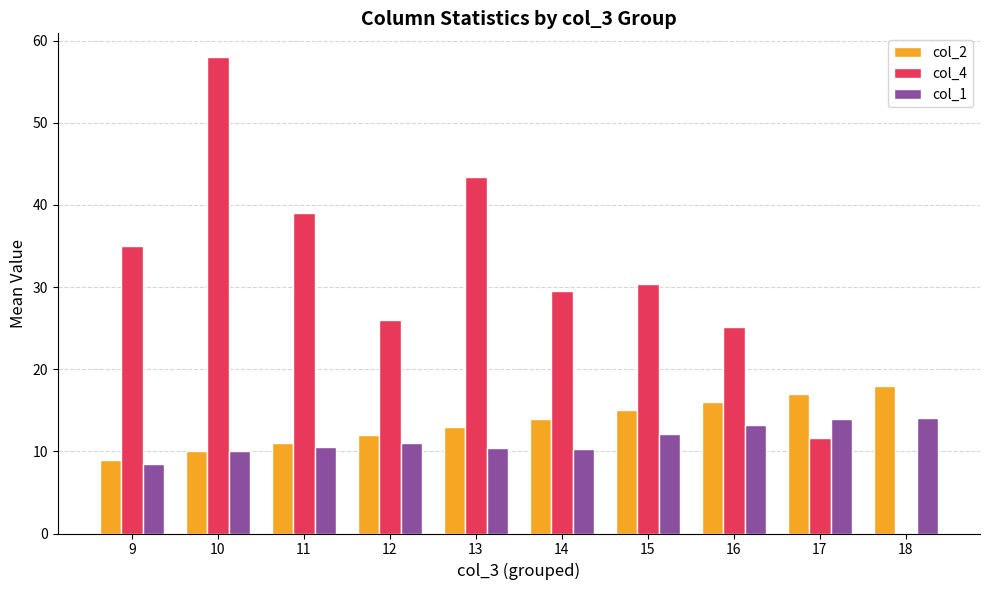

Which series changed the most between 9 and 18?

col_4